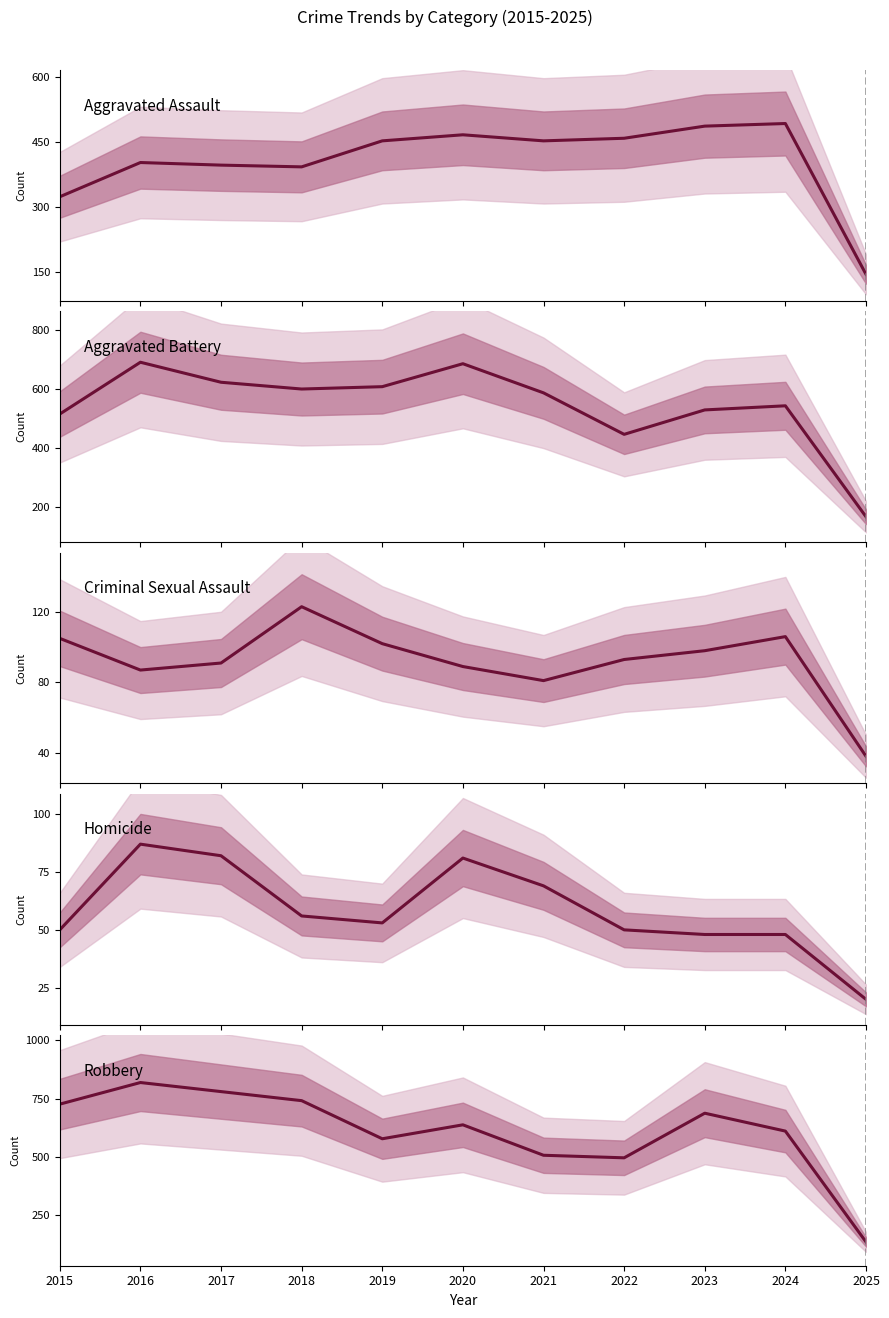

Which label corresponds to the smallest value in the chart?

2025